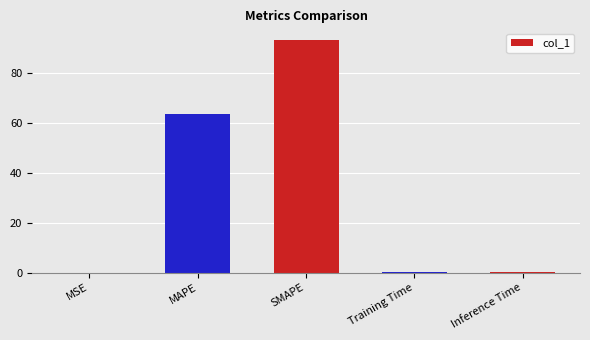

Are the bars horizontal?

No